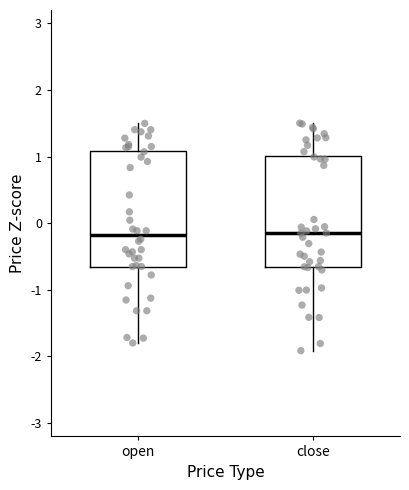

Reading left to right, read every box against the y-axis: the position of its median line, the range the box covers, and the ends of its whiskers. The values are not printed on the chart, so give them approximately, as read against the axis.

open: median -0.2, box -0.7 to 1.1, whiskers -1.8 to 1.5
close: median -0.1, box -0.7 to 1.0, whiskers -1.9 to 1.5